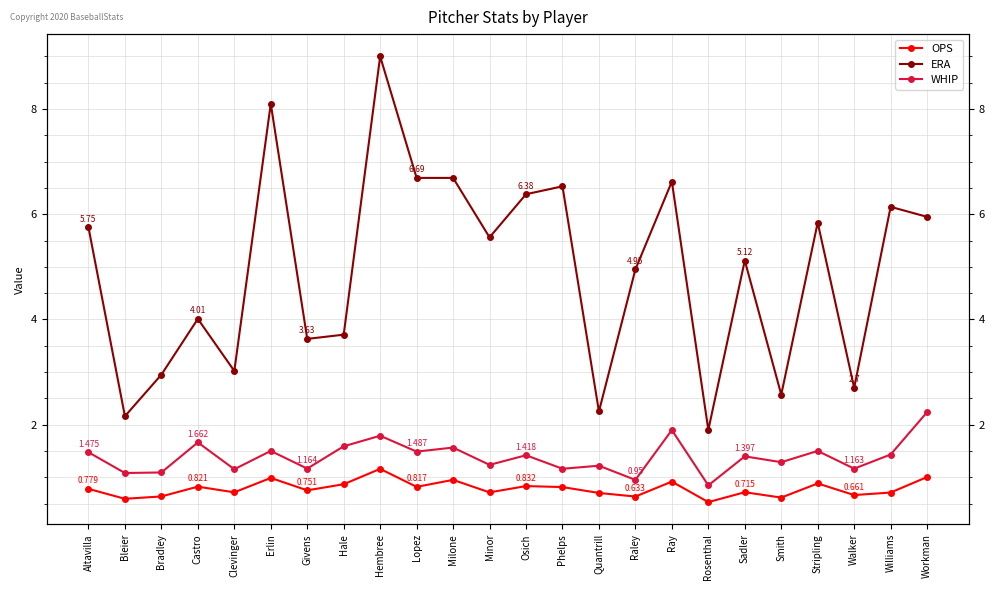

The ERA series shows 5.9 at Givens. True or false?

False